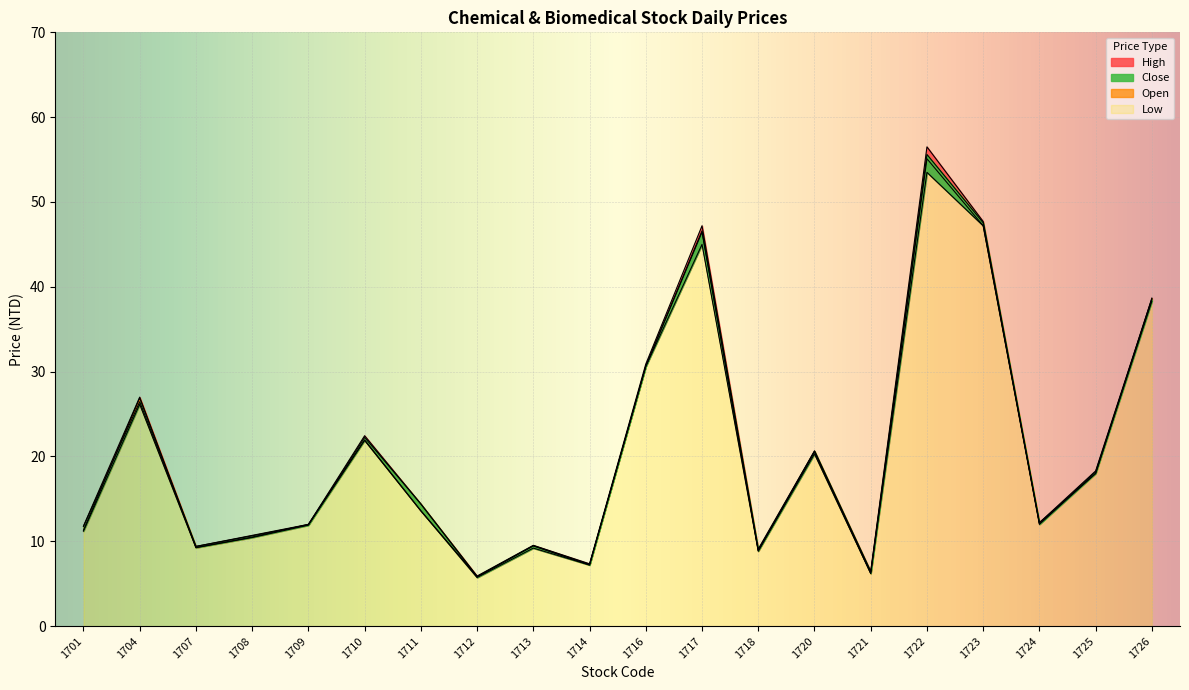

The value of High at 1721 is 6.5. True or false?

True